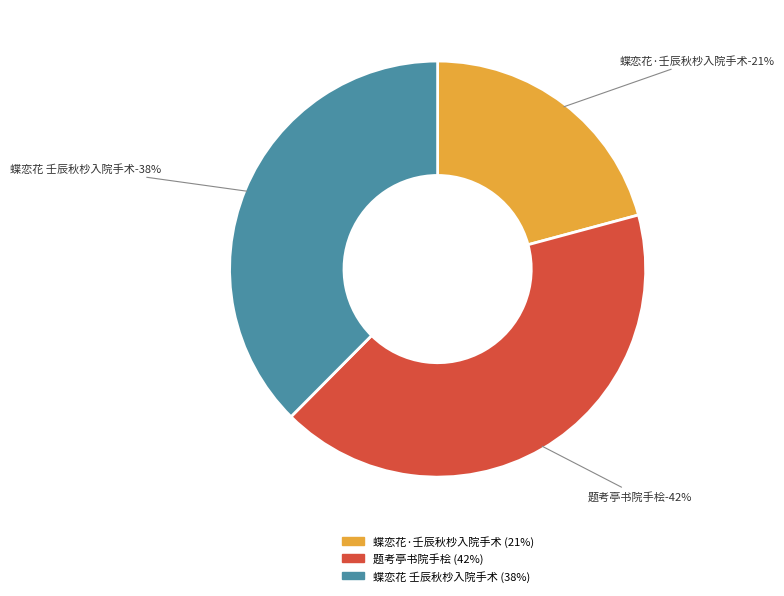

Between 蝶恋花·壬辰秋杪入院手术 and 蝶恋花 壬辰秋杪入院手术, which is larger?

蝶恋花 壬辰秋杪入院手术